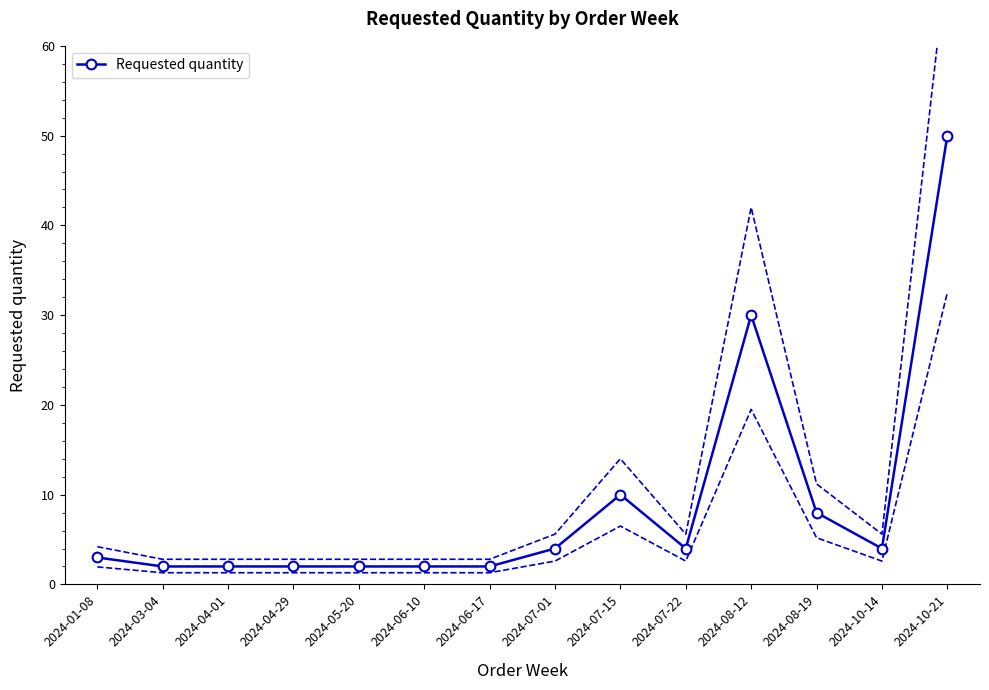

Does the chart have visible grid lines?

No